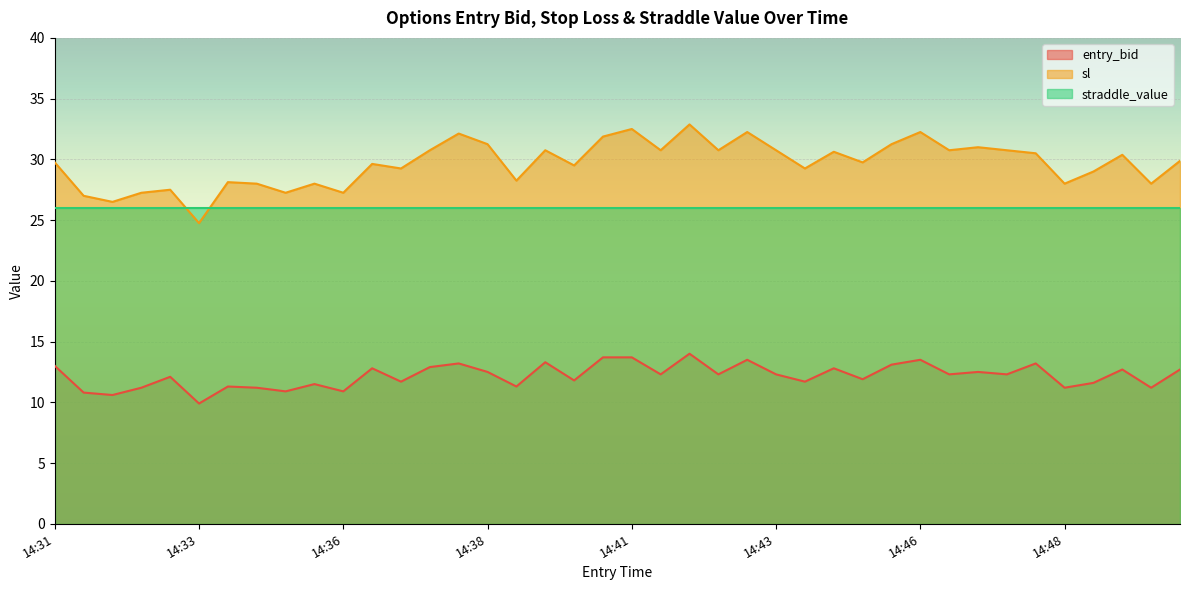

List the series in order of their overall mean, lowest first.

entry_bid, straddle_value, sl